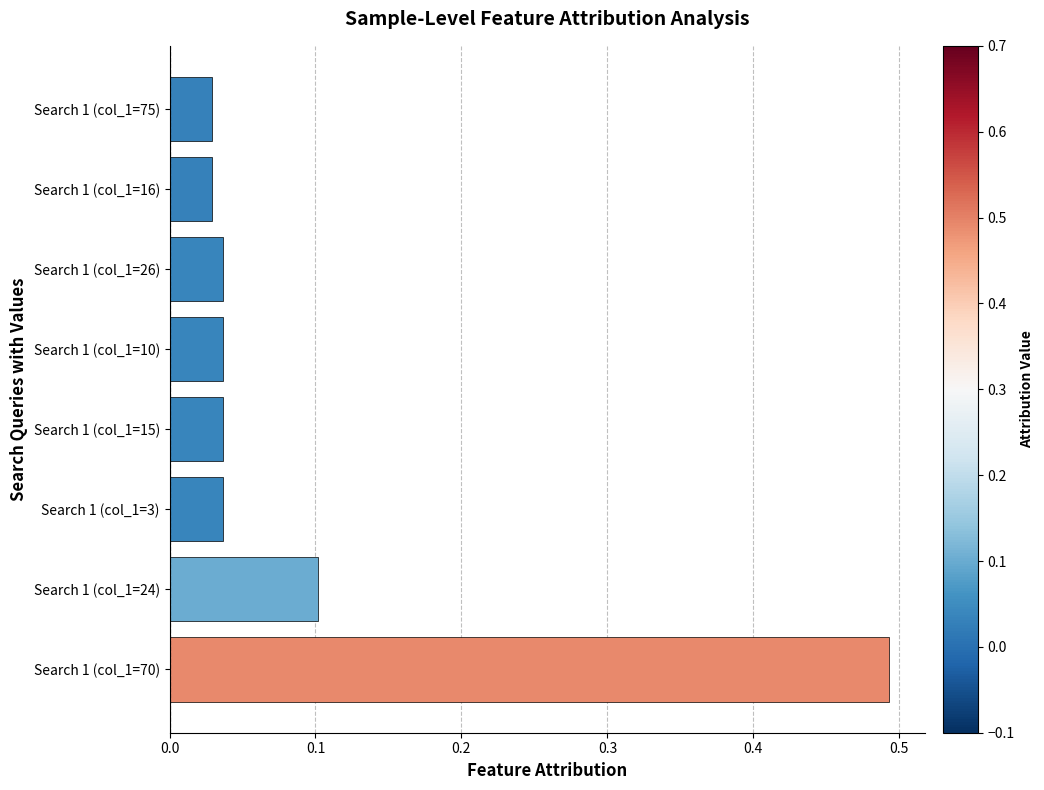

Is it true that the value at Search 1 (col_1=3) is 0.1?

False